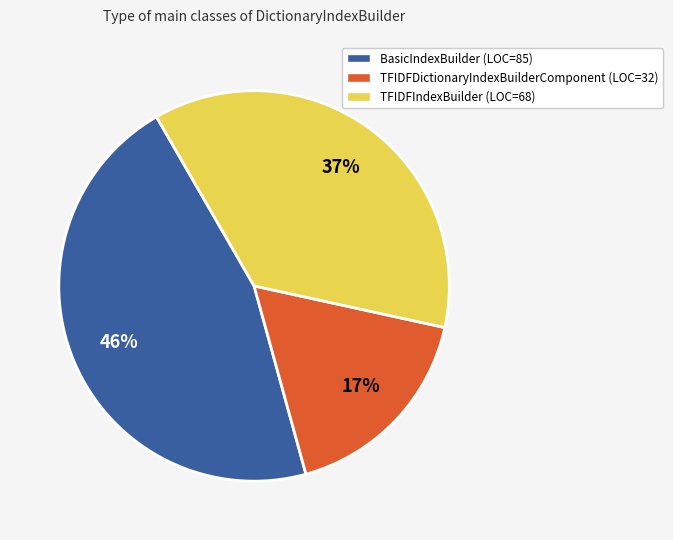

Approximately how many times larger is the value at TFIDFIndexBuilder (LOC=68) compared to BasicIndexBuilder (LOC=85)?

0.8